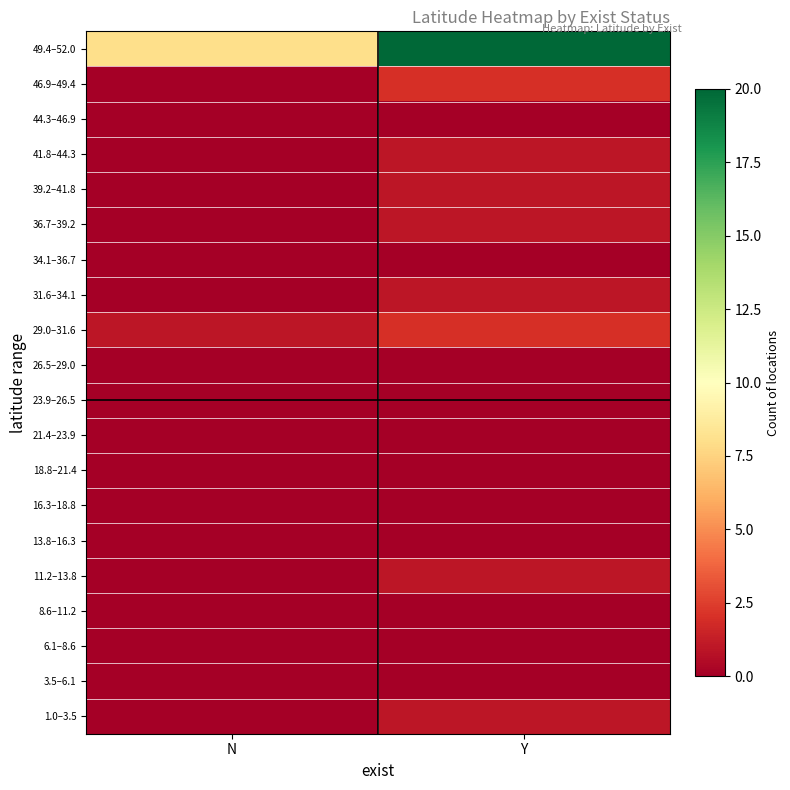

Which has a higher value, N or Y?

Y